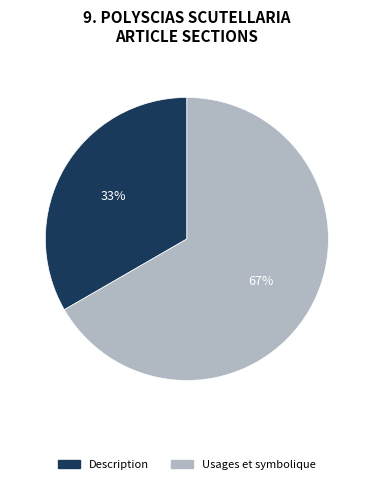

Is it true that Usages et symbolique is 55% of the pie?

False